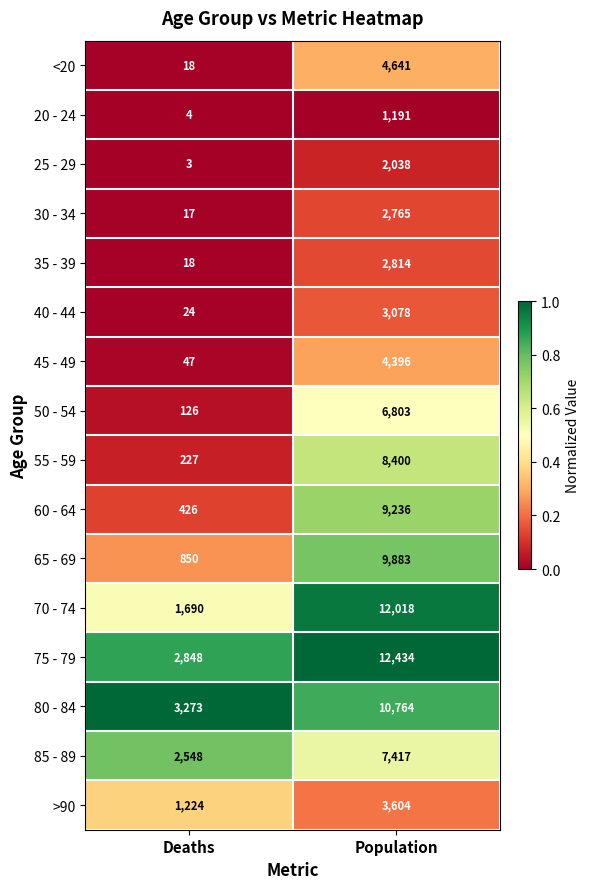

Which series has the widest spread of values?

70 - 74